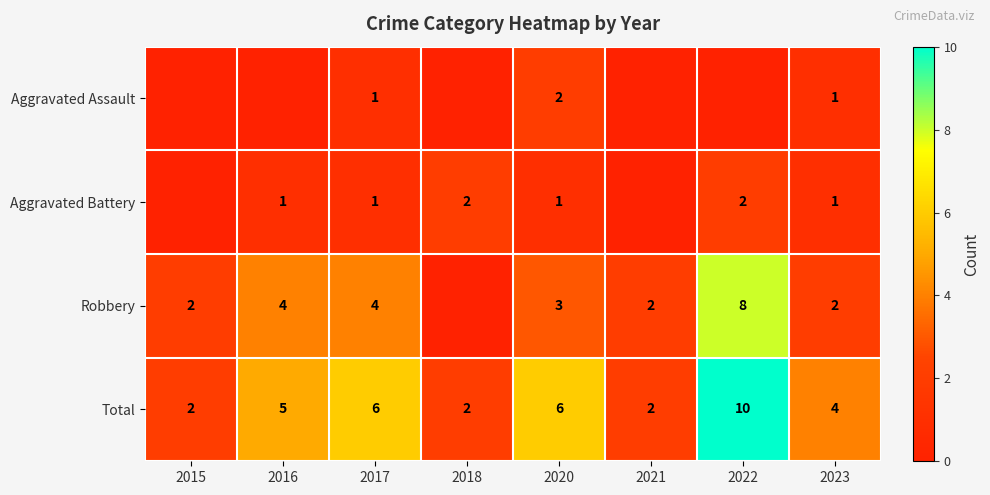

Which category has the highest value across all series?

2022